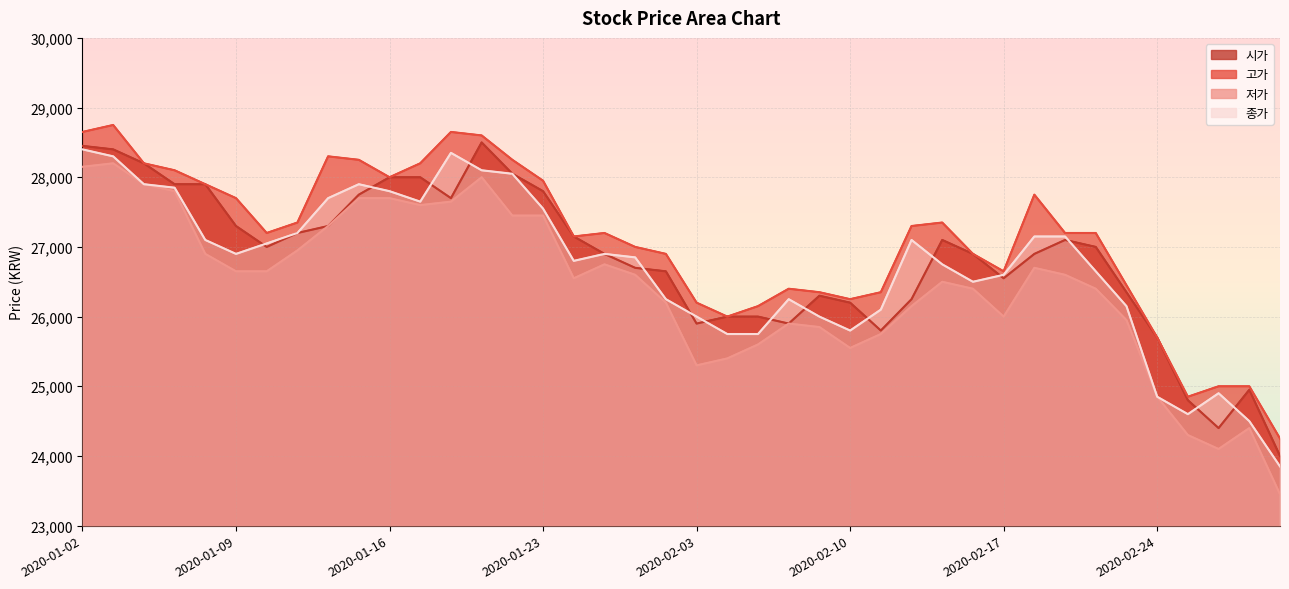

Which series has the widest spread of values?

저가